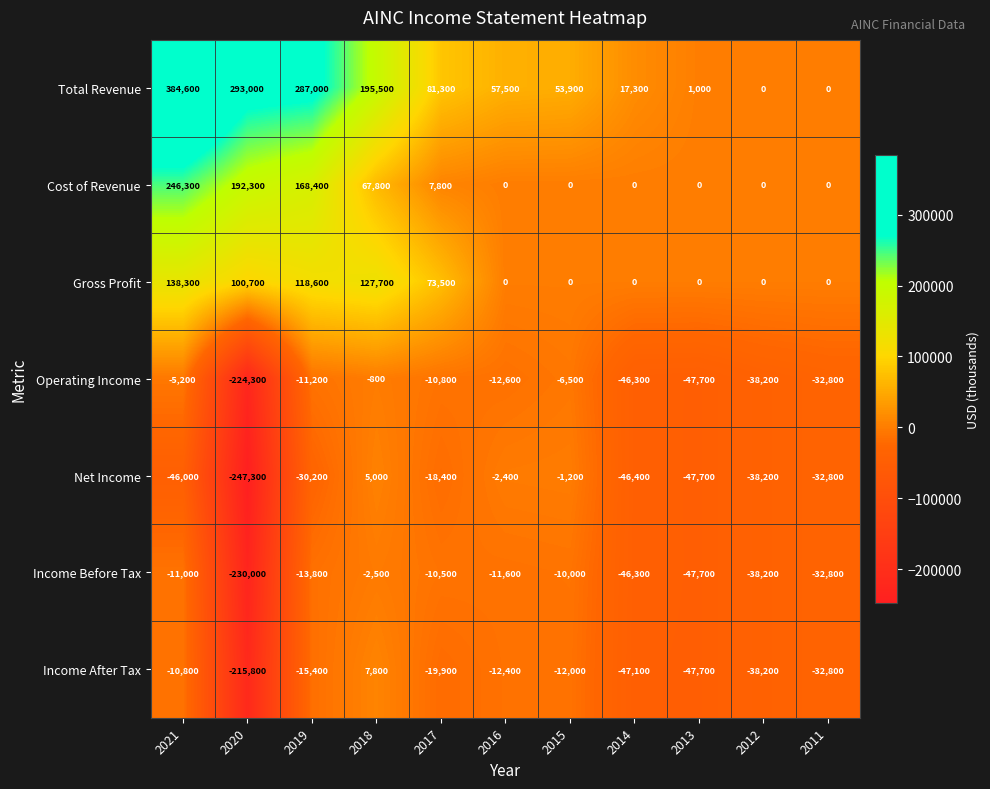

At which category does the chart reach its minimum across all series?

2020